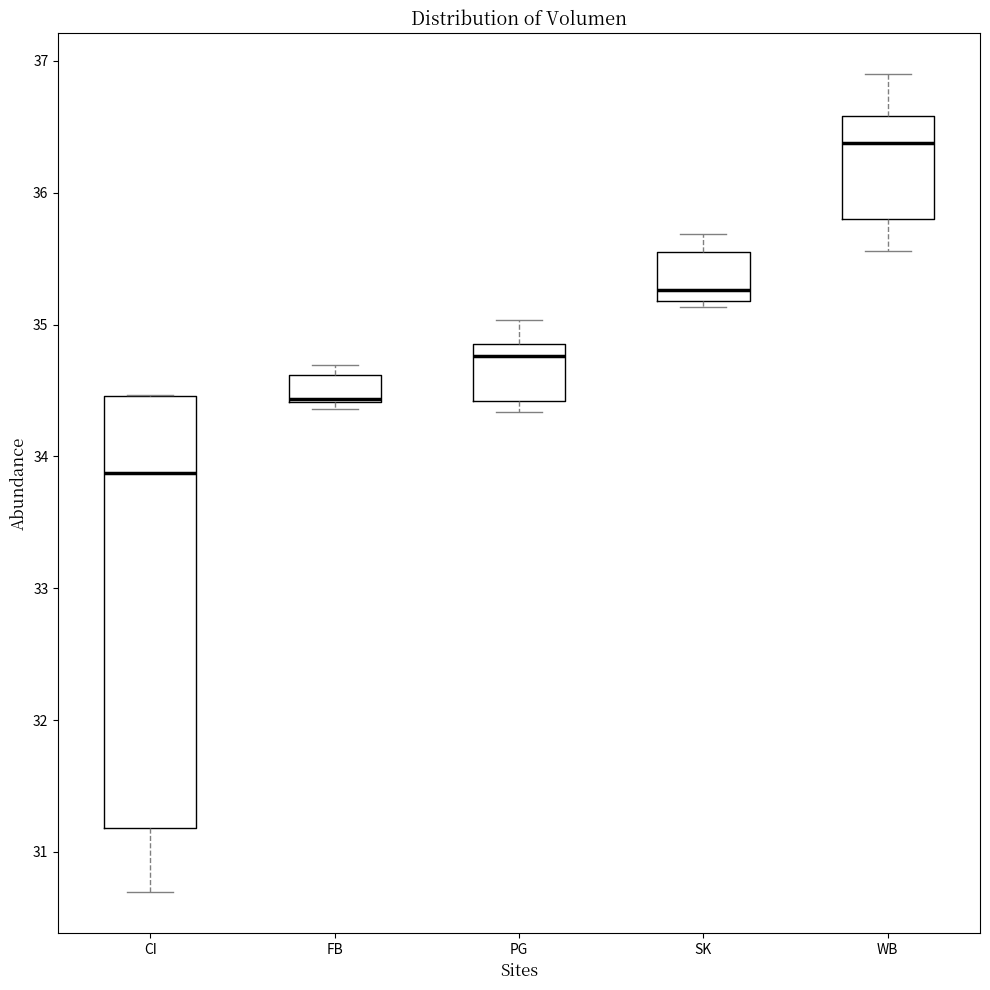

Reading left to right, read every box against the y-axis: the position of its median line, the range the box covers, and the ends of its whiskers. The values are not printed on the chart, so give them approximately, as read against the axis.

CI: median 33.9, box 31.2 to 34.5, whiskers 30.7 to 34.5
FB: median 34.4 (drawn on the box's lower edge), box 34.4 to 34.6, whiskers 34.4 (just below the box's lower edge) to 34.7
PG: median 34.8, box 34.4 to 34.9, whiskers 34.3 to 35.0
SK: median 35.3, box 35.2 to 35.5, whiskers 35.1 to 35.7
WB: median 36.4, box 35.8 to 36.6, whiskers 35.6 to 36.9